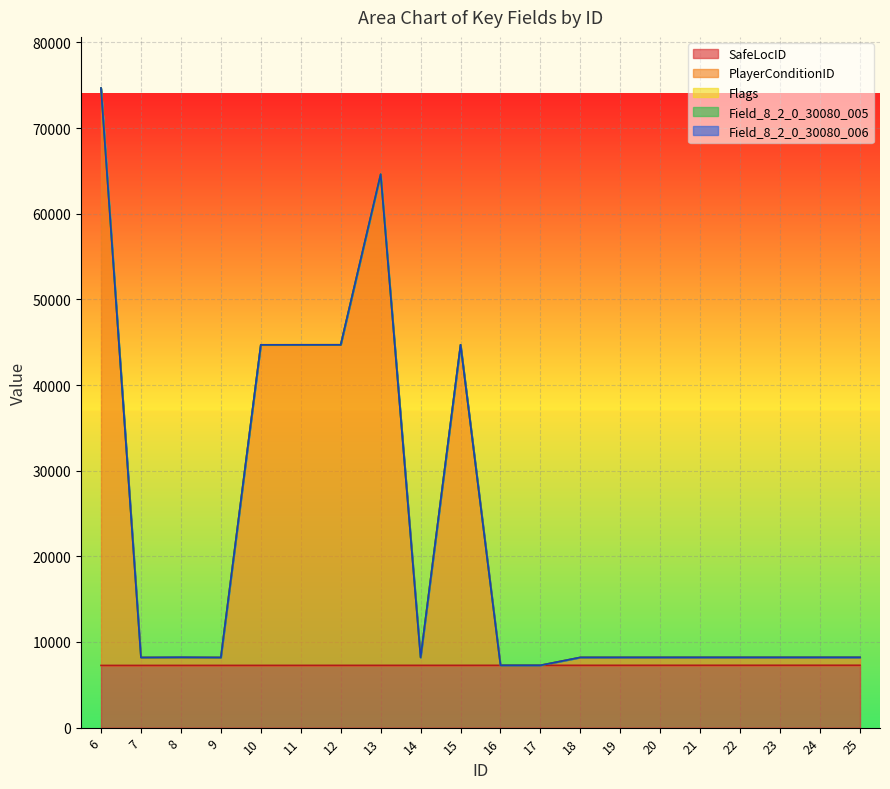

What is the lowest value of the SafeLocID series?

7262